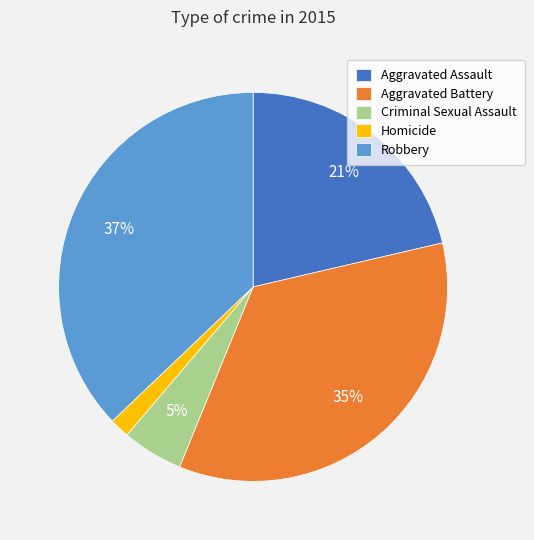

To the nearest percent, what is the difference between the Robbery and Criminal Sexual Assault slice percentages?

32%